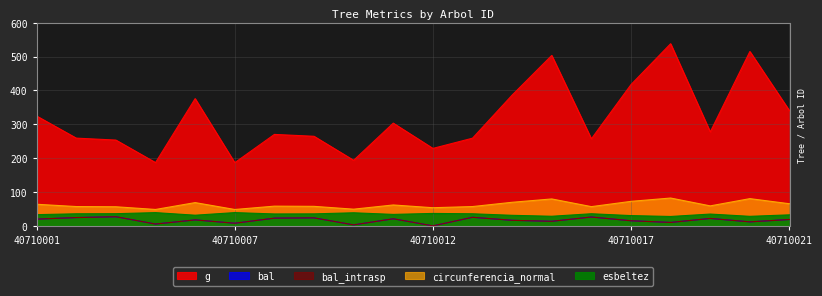

True or false: esbeltez has more than 2 points higher than both neighbors.

True